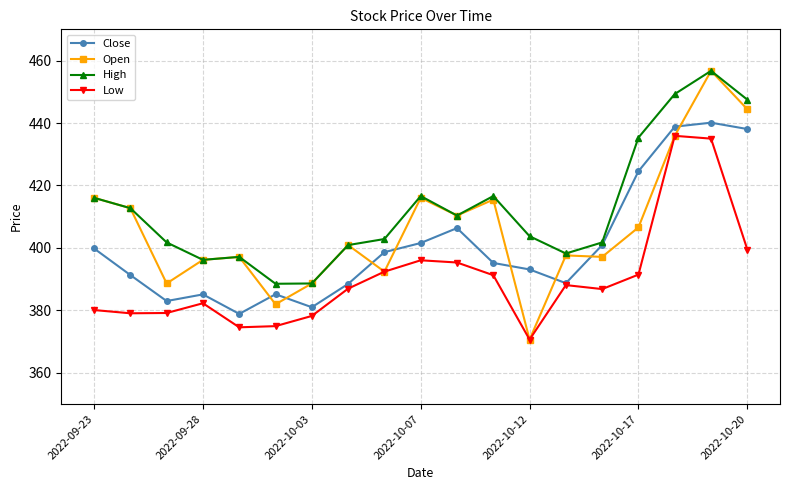

Rank the series by their average value, from highest to lowest.

High, Open, Close, Low